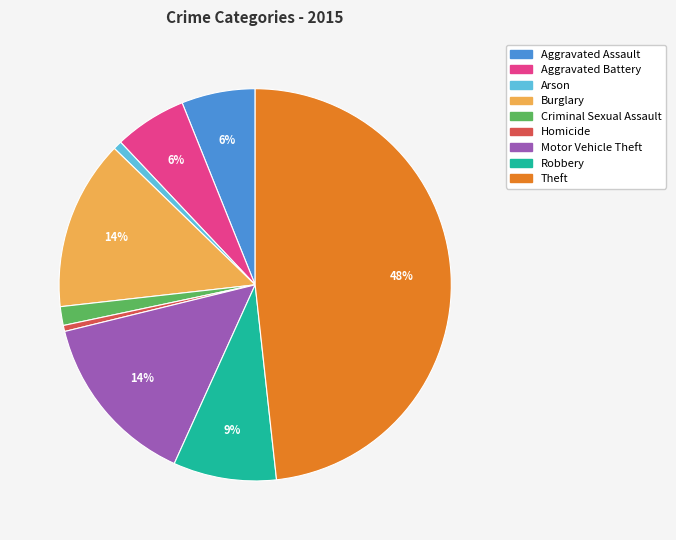

Is the sum of Robbery and Aggravated Assault greater than half?

No